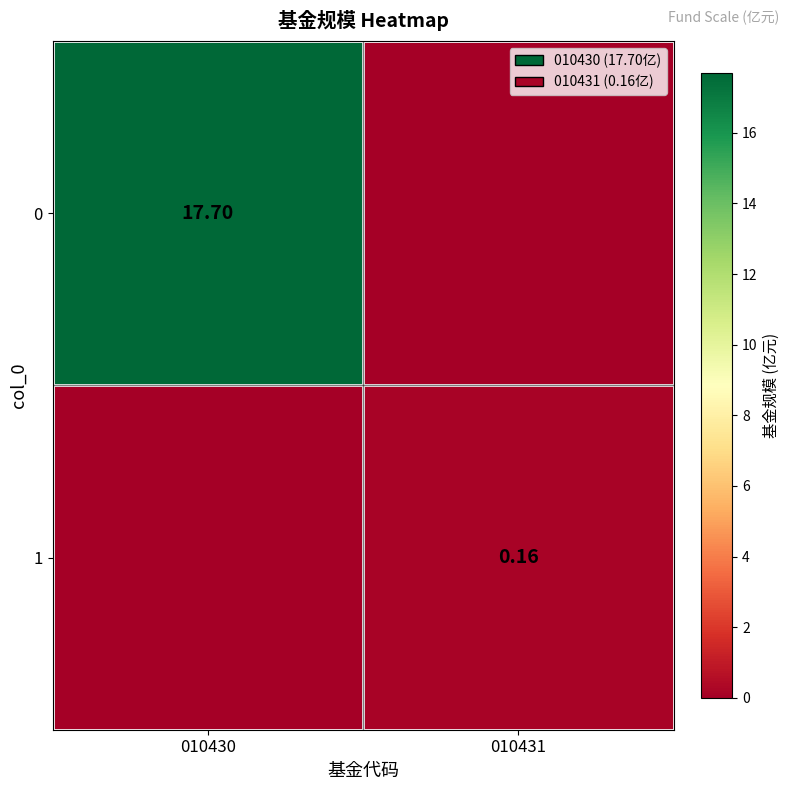

What is the approximate value of 1 at 010431?

0.2